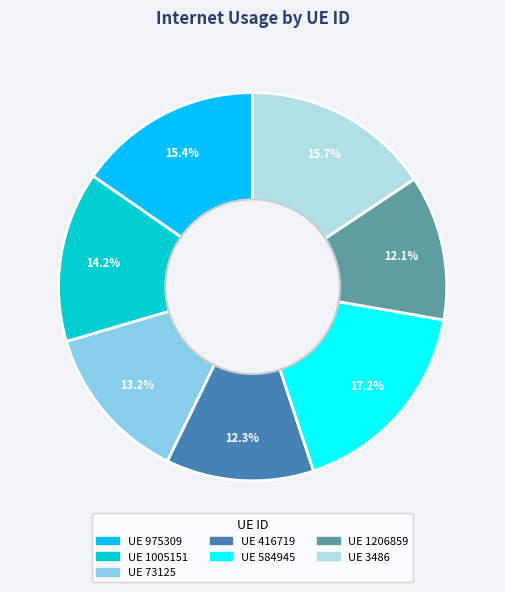

How many slices are in this pie chart?

7